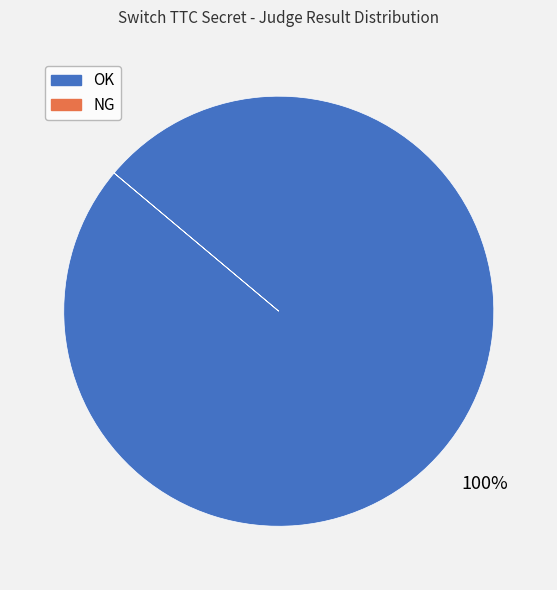

The OK slice represents 92% of the pie. True or false?

False